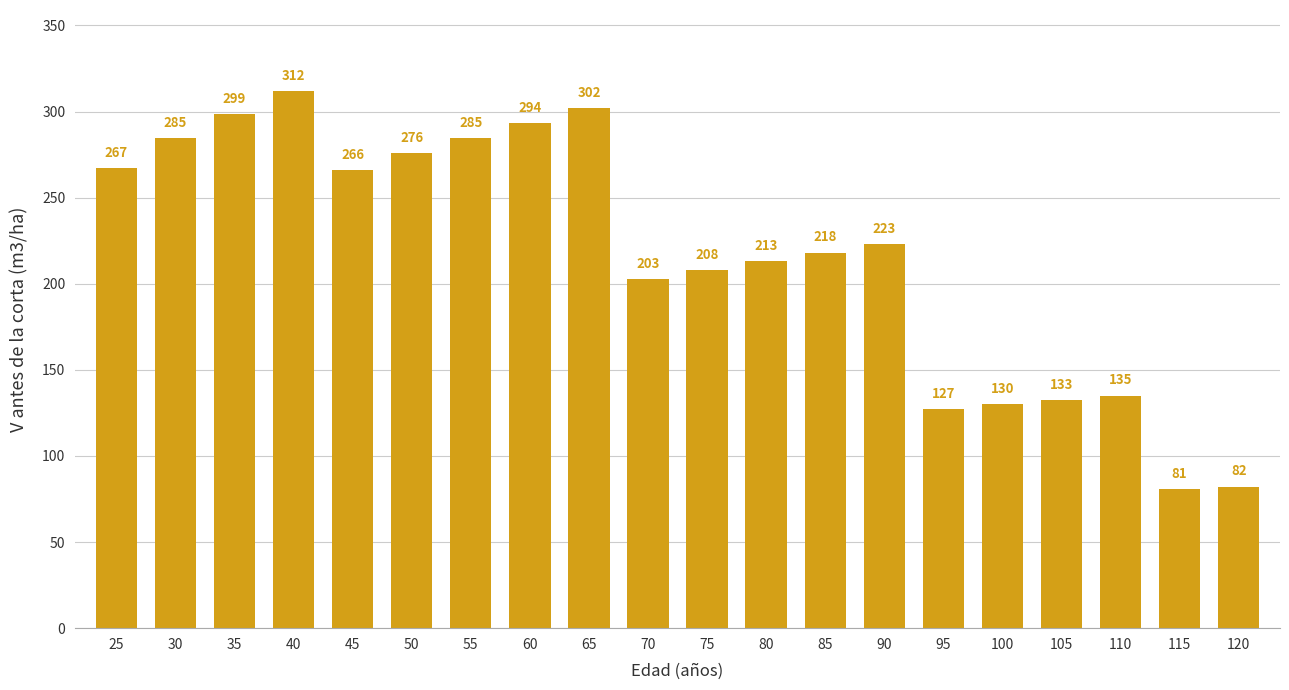

What is the difference between the values at 35 and 110?

163.7